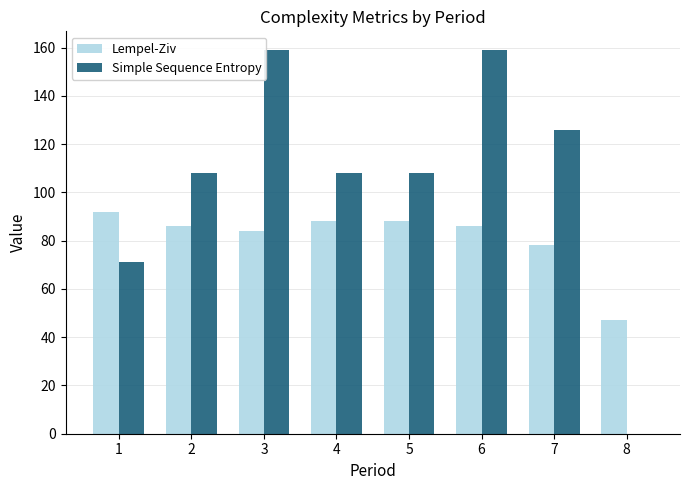

True or false: Lempel-Ziv has a value of 42.2 at 4.

False